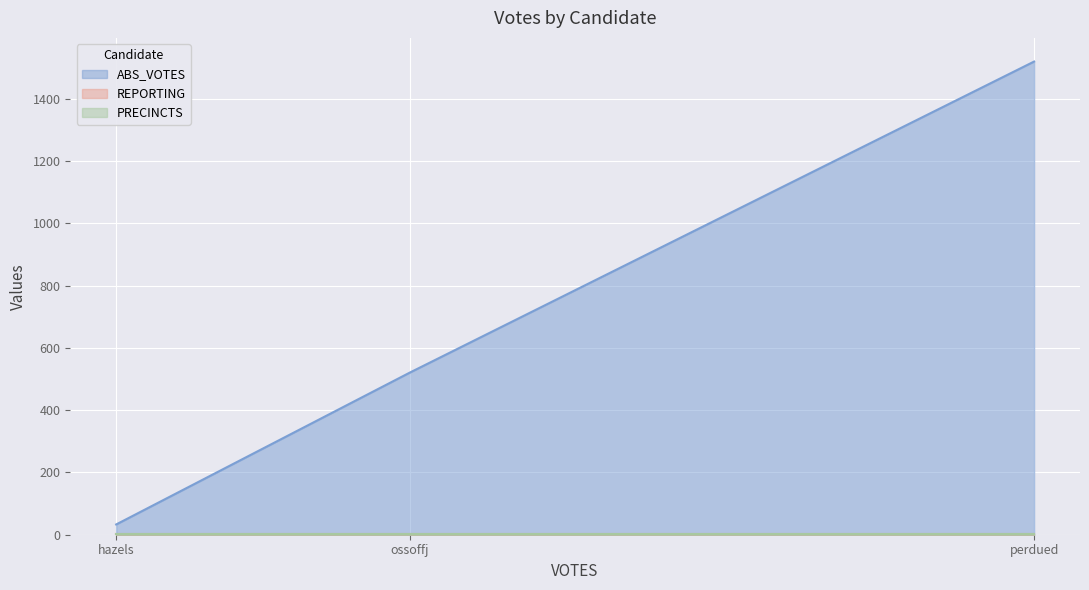

What is the label of the 3rd point from the right?

hazels